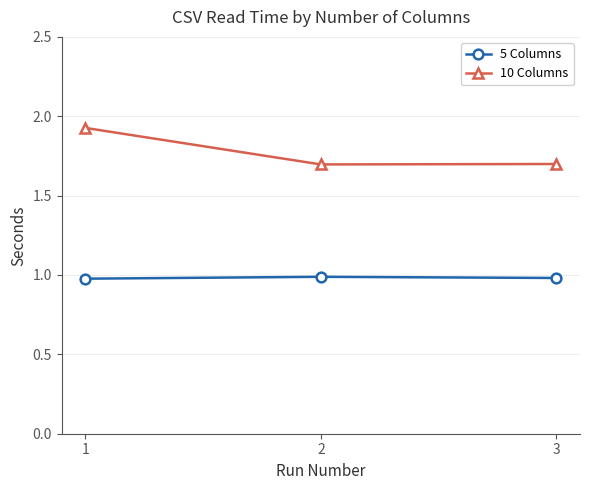

At which category does the chart reach its peak across all series?

1